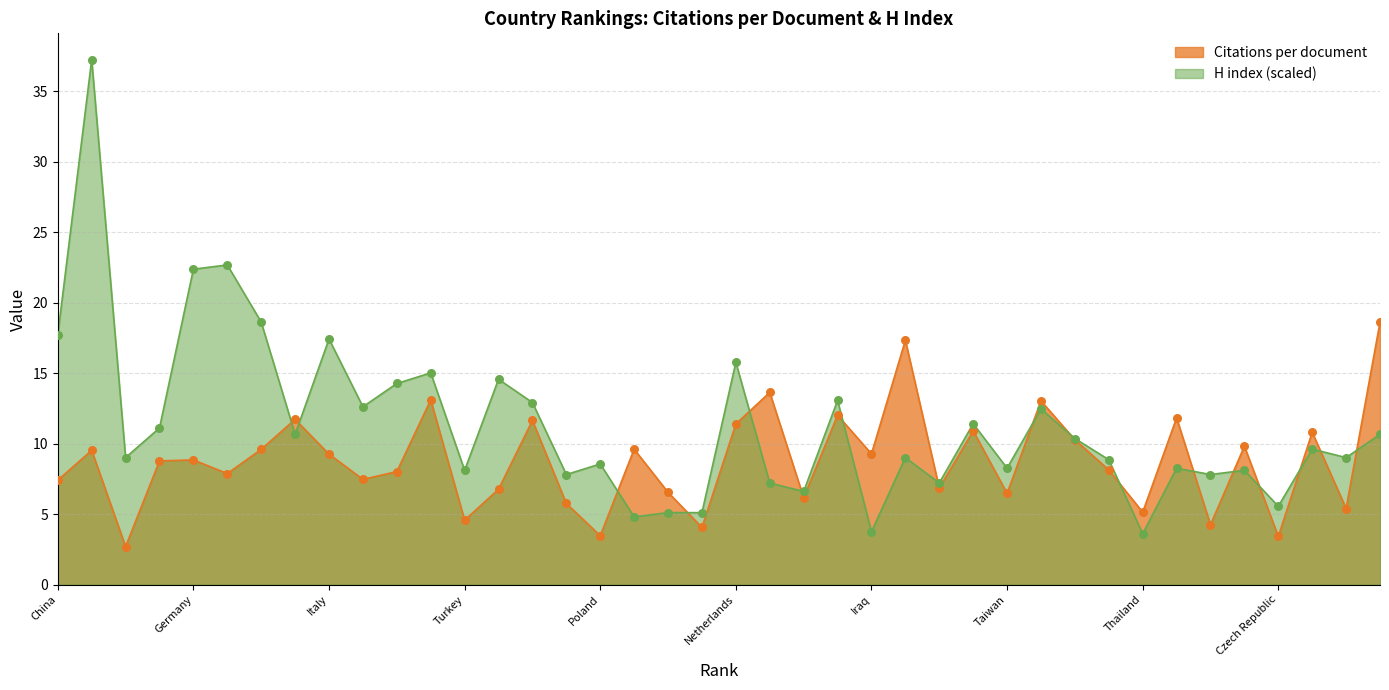

Which series has the largest total across all categories?

H index (scaled)